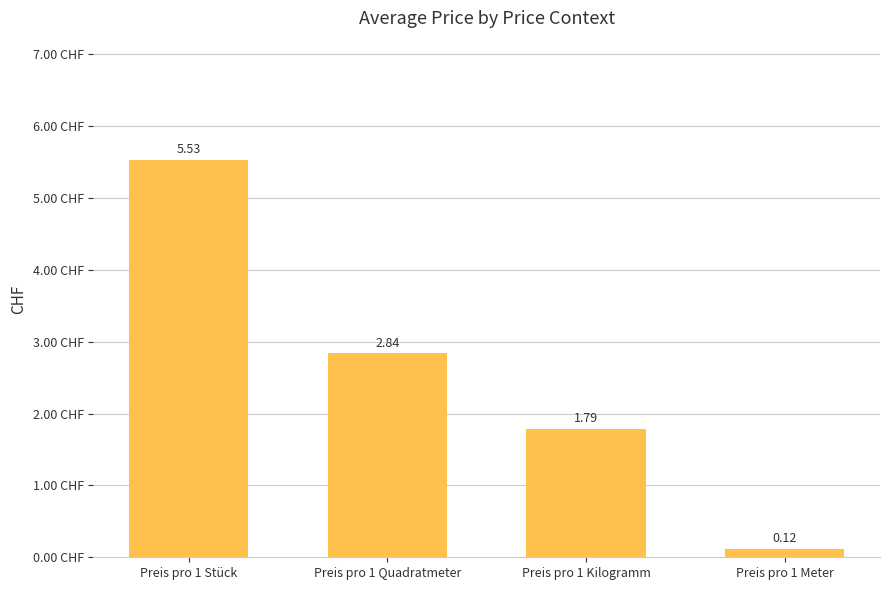

How many values are below 2?

2